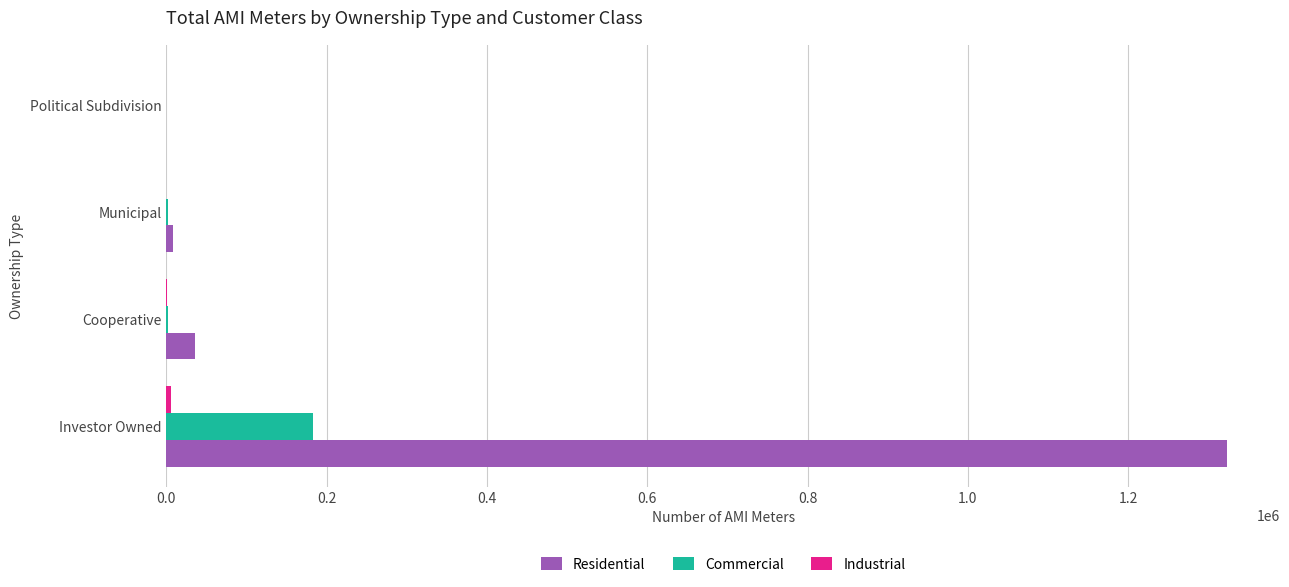

Which series has the largest total across all categories?

Residential